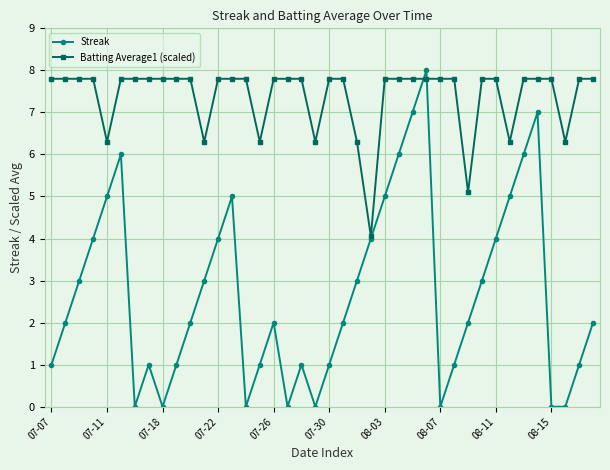

Which series has the largest range (max minus min)?

Streak